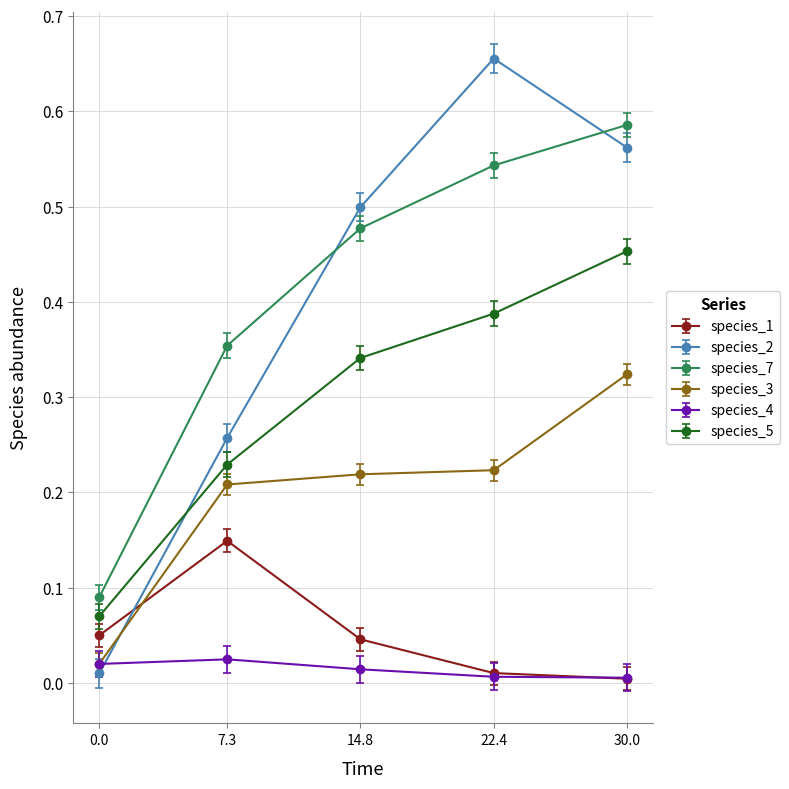

True or false: species_5 and species_4 cross at least once.

False